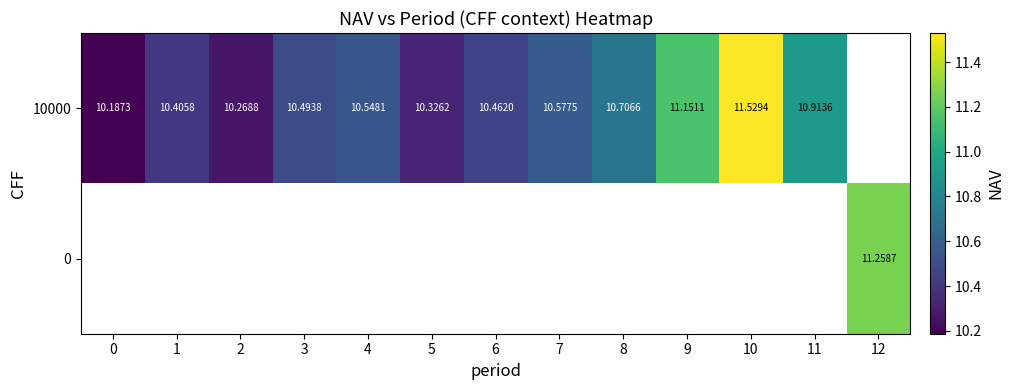

What is the difference between the maximum and minimum values in the row_0 series?

1.3